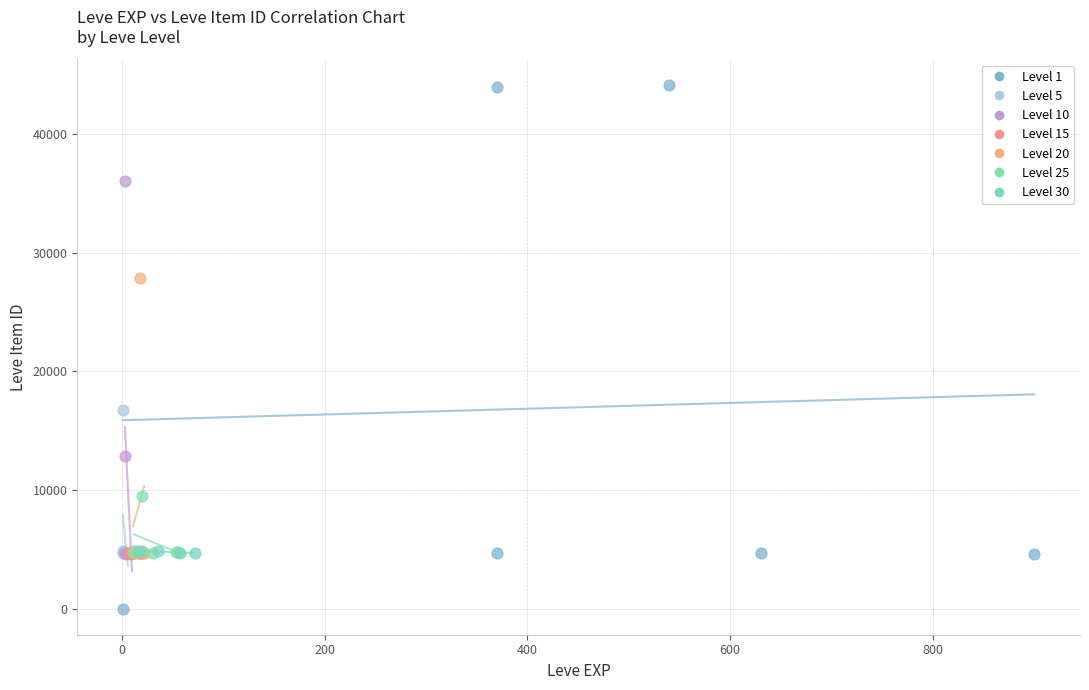

Which series reaches the minimum Y coordinate?

Level 1